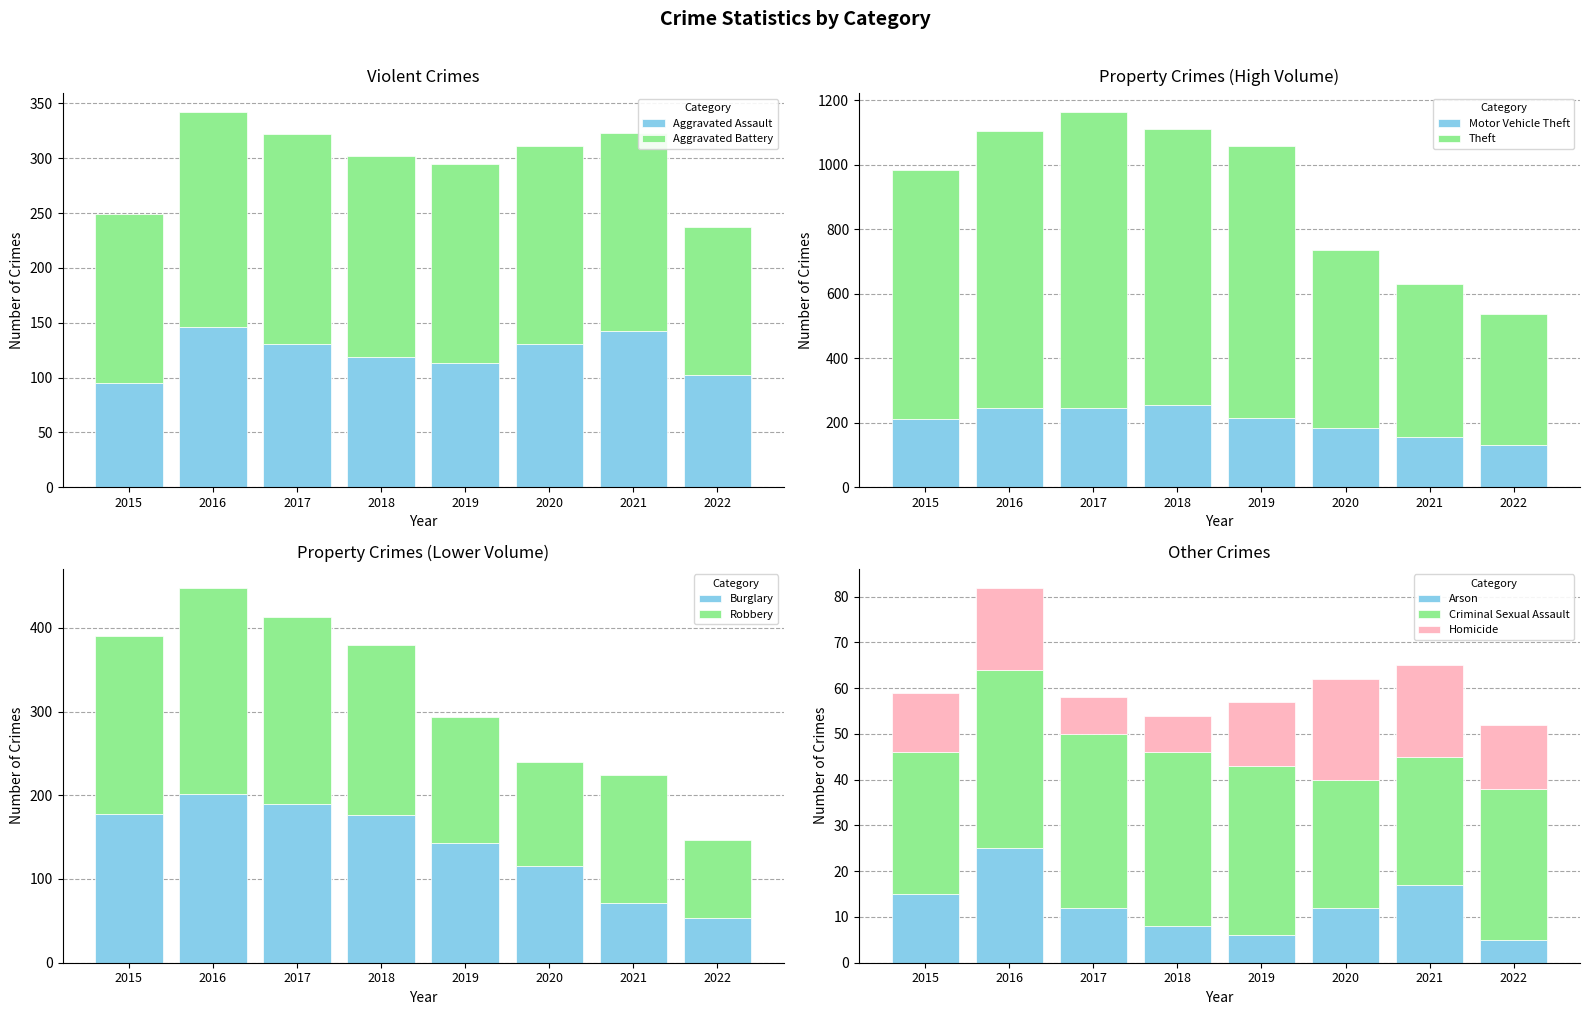

What is the sum of the Aggravated Assault values at 2021 and 2015?

237